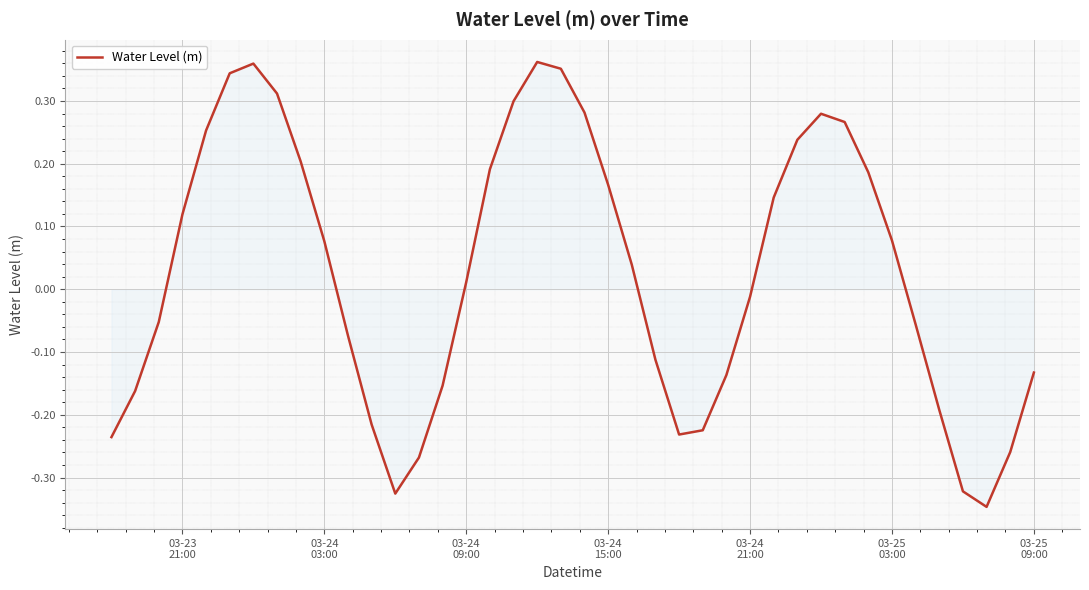

How many values are above zero?

21